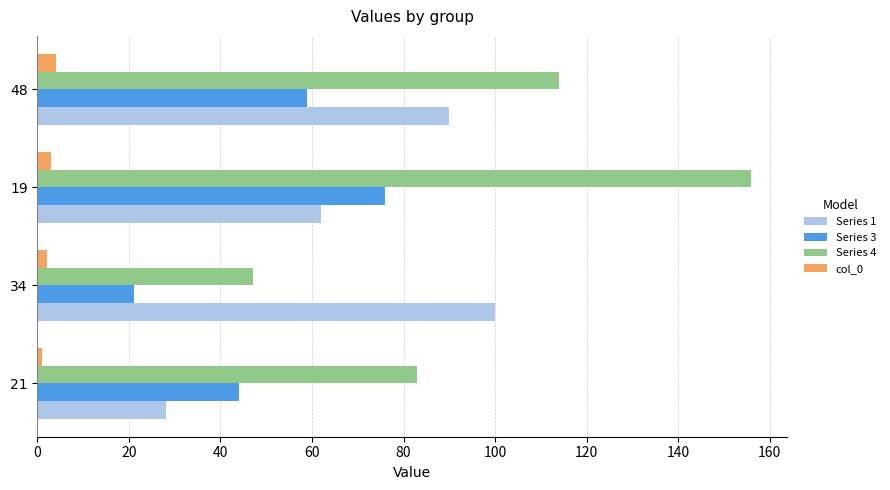

Rank the series by their maximum value, from highest to lowest.

Series 4, Series 1, Series 3, col_0